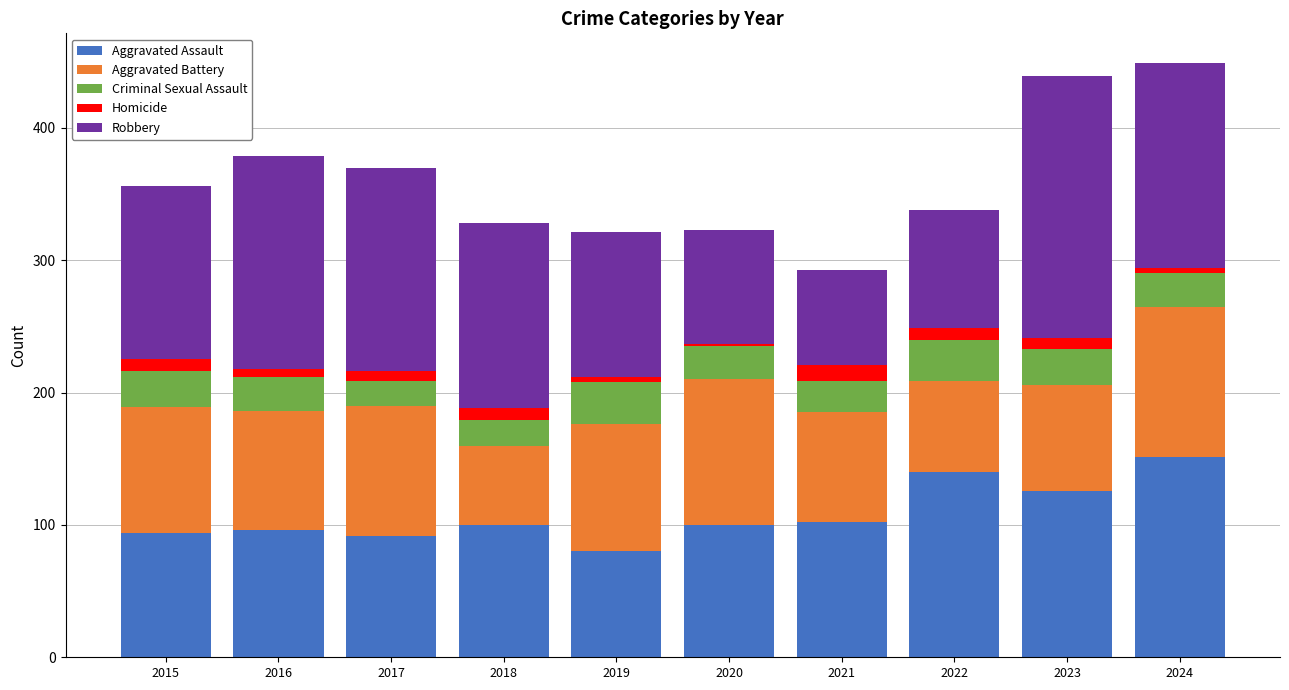

How many bars are there in total?

10